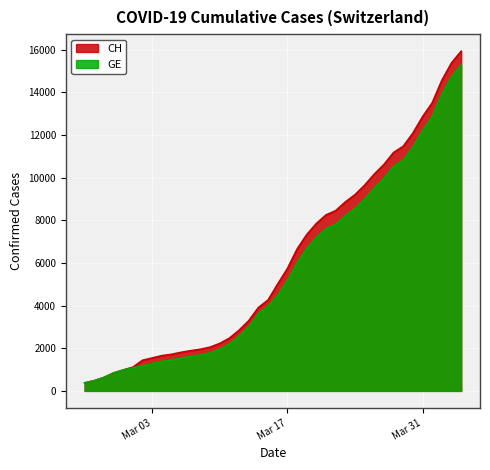

How many data points in CH are above 5012?

19